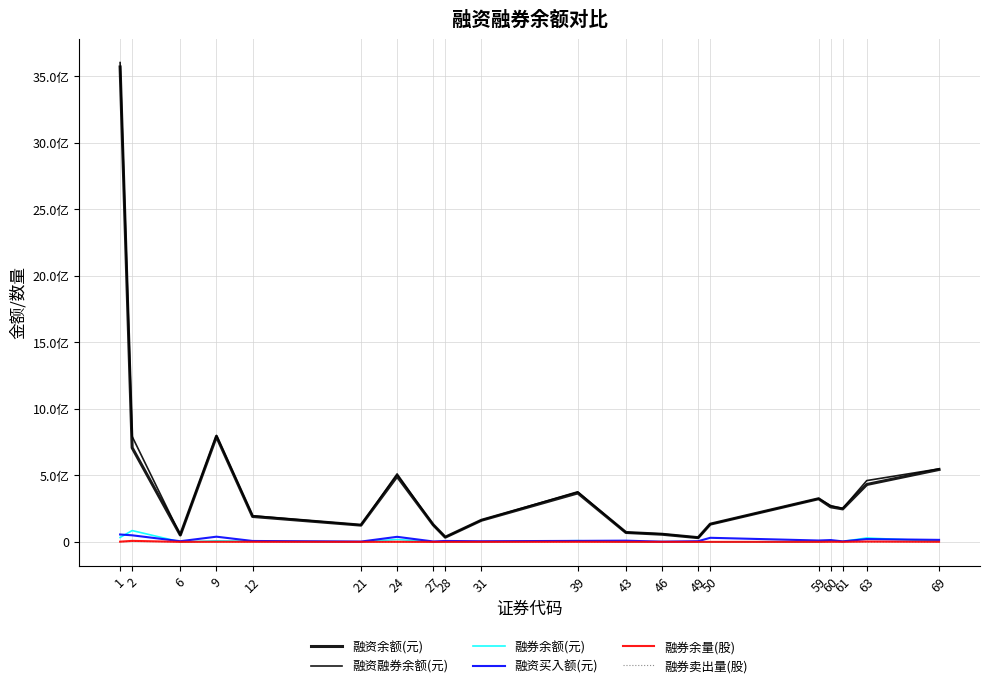

What is the average value of the 融资余额(元) series?

436588369